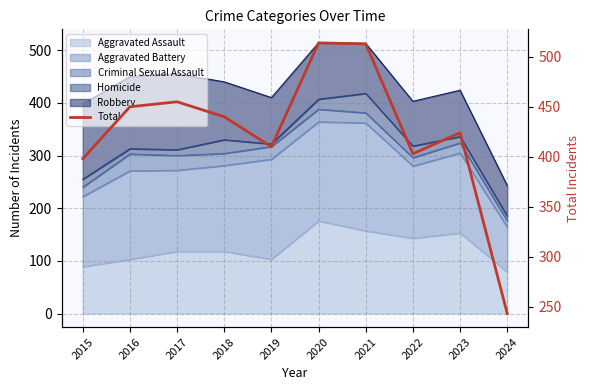

Count the number of categories in the chart.

10